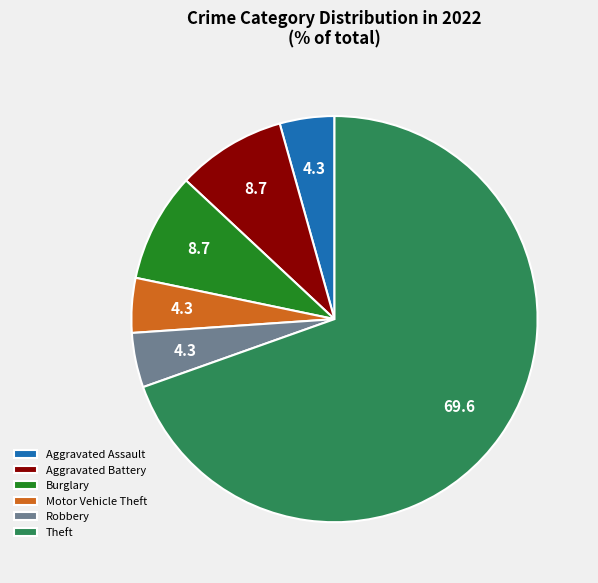

Between Motor Vehicle Theft and Theft, which is larger?

Theft